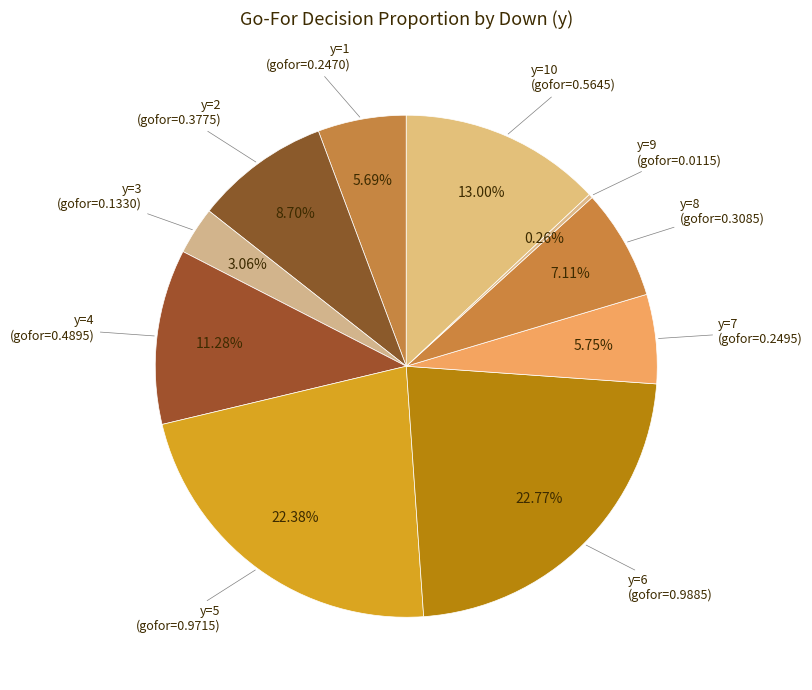

Is there a majority slice in this chart?

No